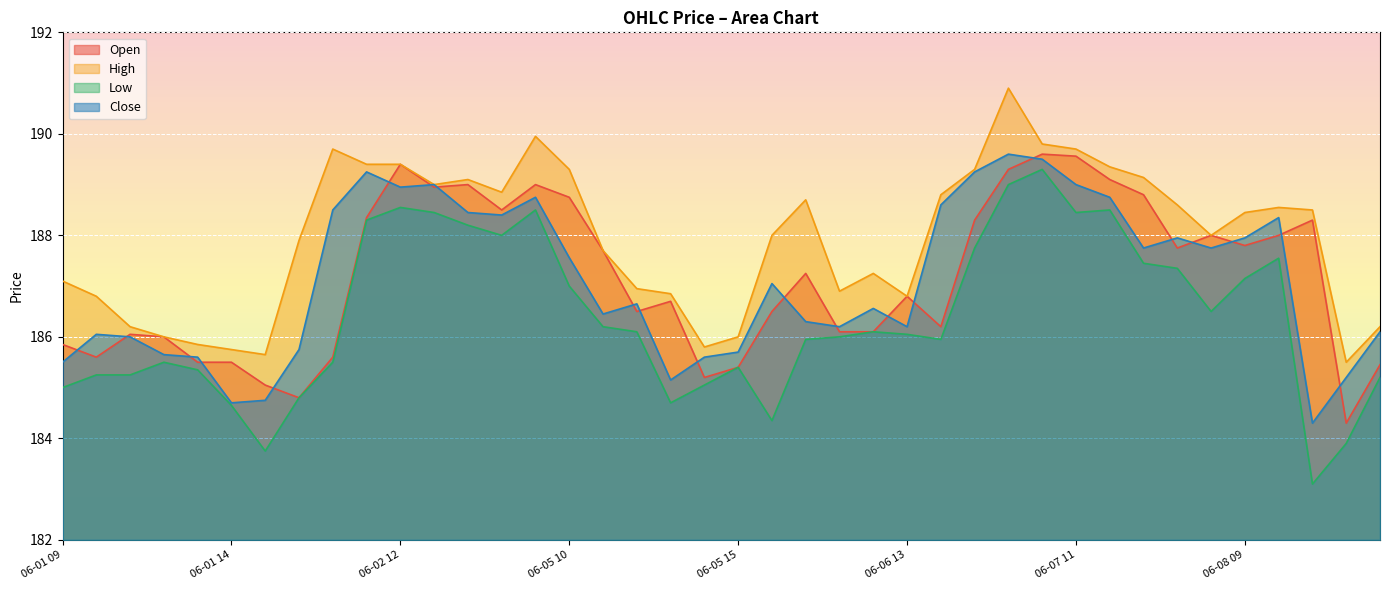

Where is the first local maximum for Open?

06-01 11